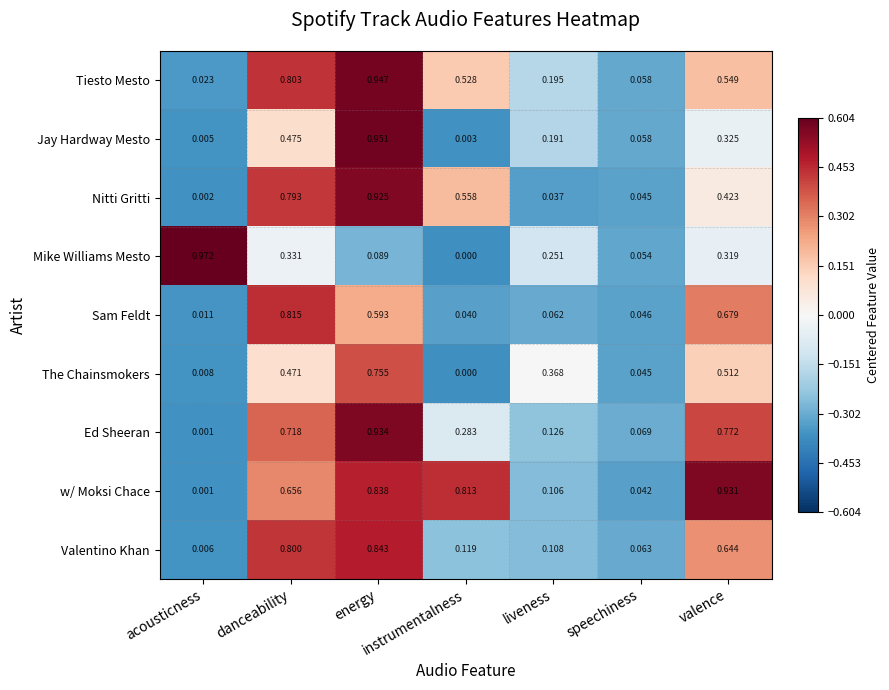

Count the number of categories in the chart.

7